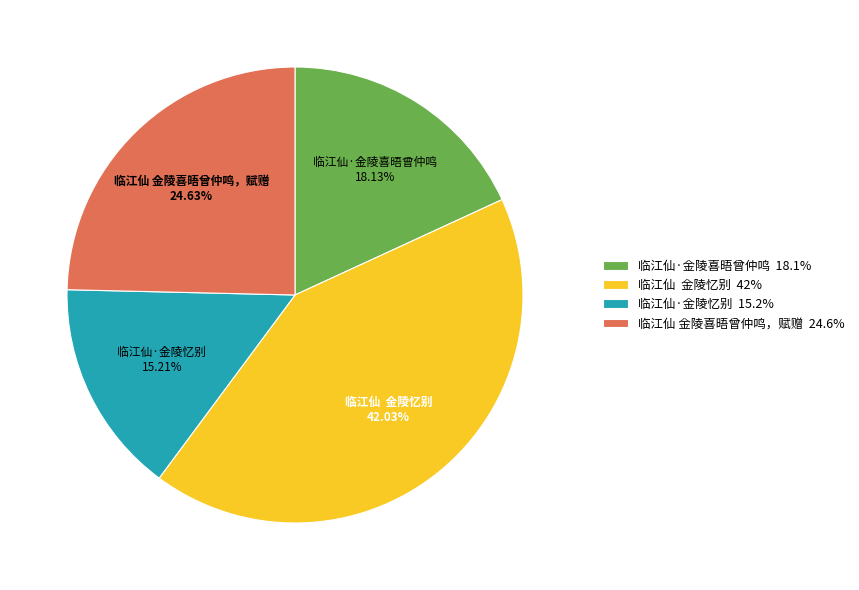

Approximately how many times larger is the value at 临江仙 金陵忆别 compared to 临江仙·金陵喜晤曾仲鸣?

2.3